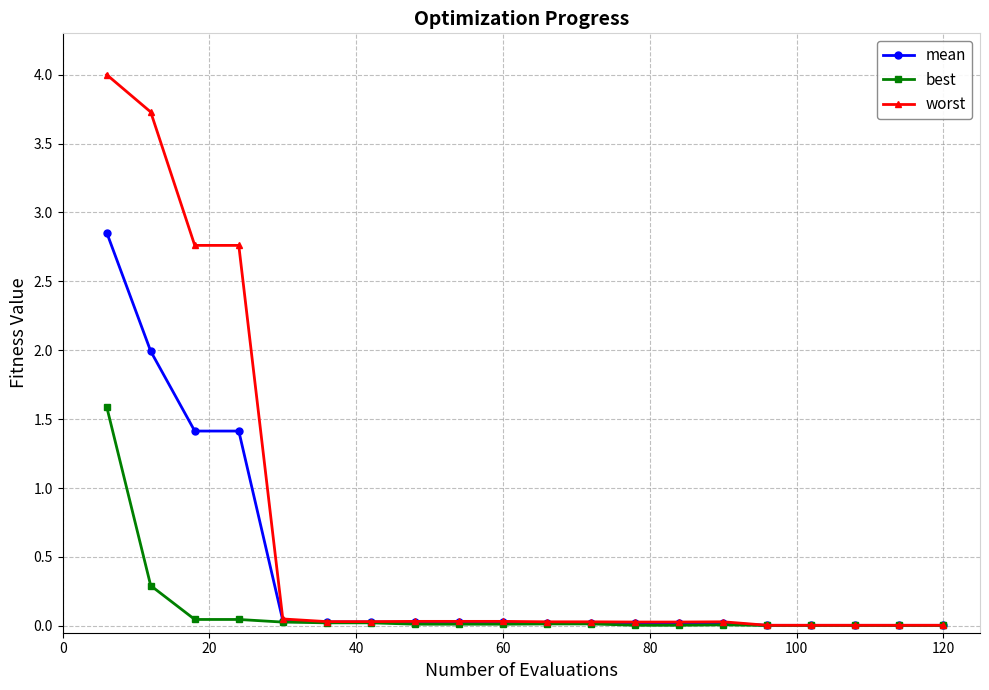

Which series has the largest total across all categories?

worst